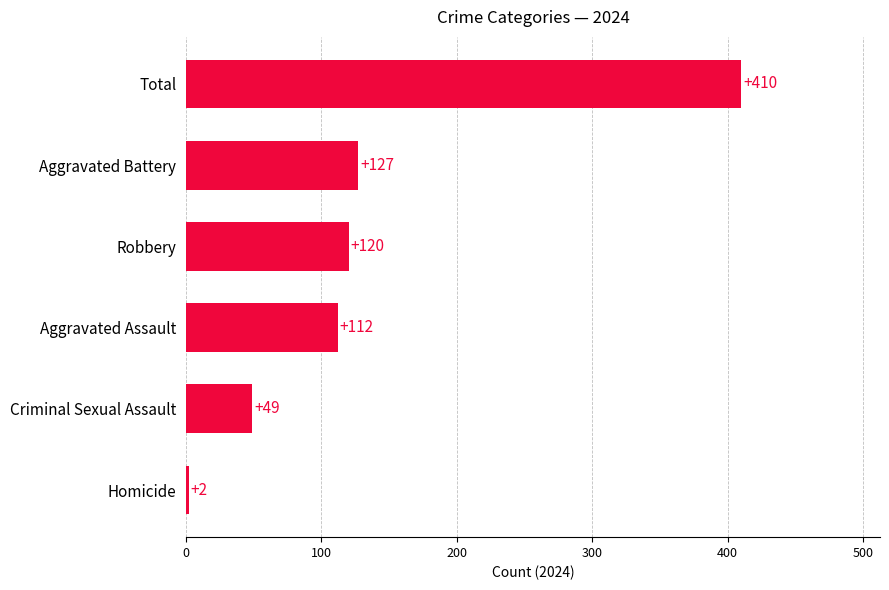

Between Criminal Sexual Assault and Total, which is larger?

Total